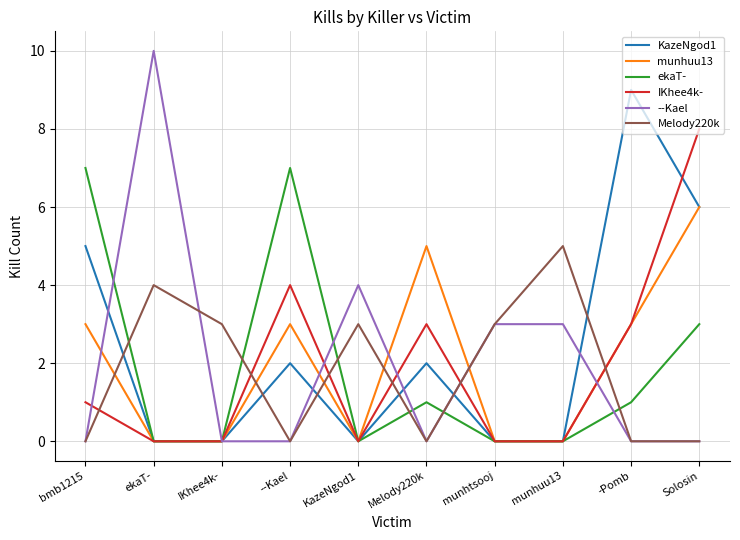

How many lines are shown in the chart?

6